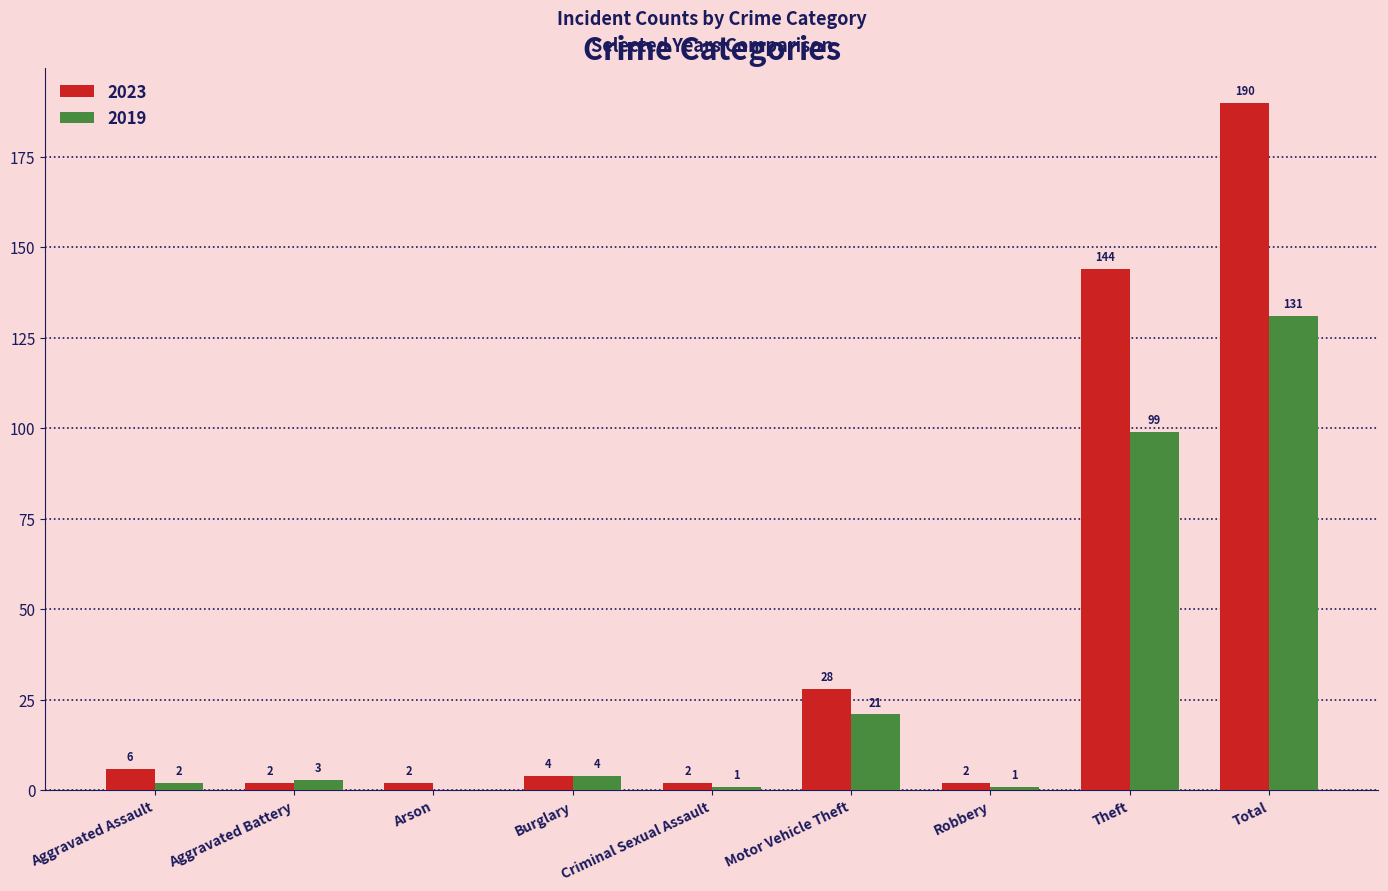

Reading left to right, what are all the values shown in this chart?

2023: Aggravated Assault=6	Aggravated Battery=2	Arson=2	Burglary=4	Criminal Sexual Assault=2	Motor Vehicle Theft=28	Robbery=2	Theft=144	Total=190
2019: Aggravated Assault=2	Aggravated Battery=3	Arson=0	Burglary=4	Criminal Sexual Assault=1	Motor Vehicle Theft=21	Robbery=1	Theft=99	Total=131